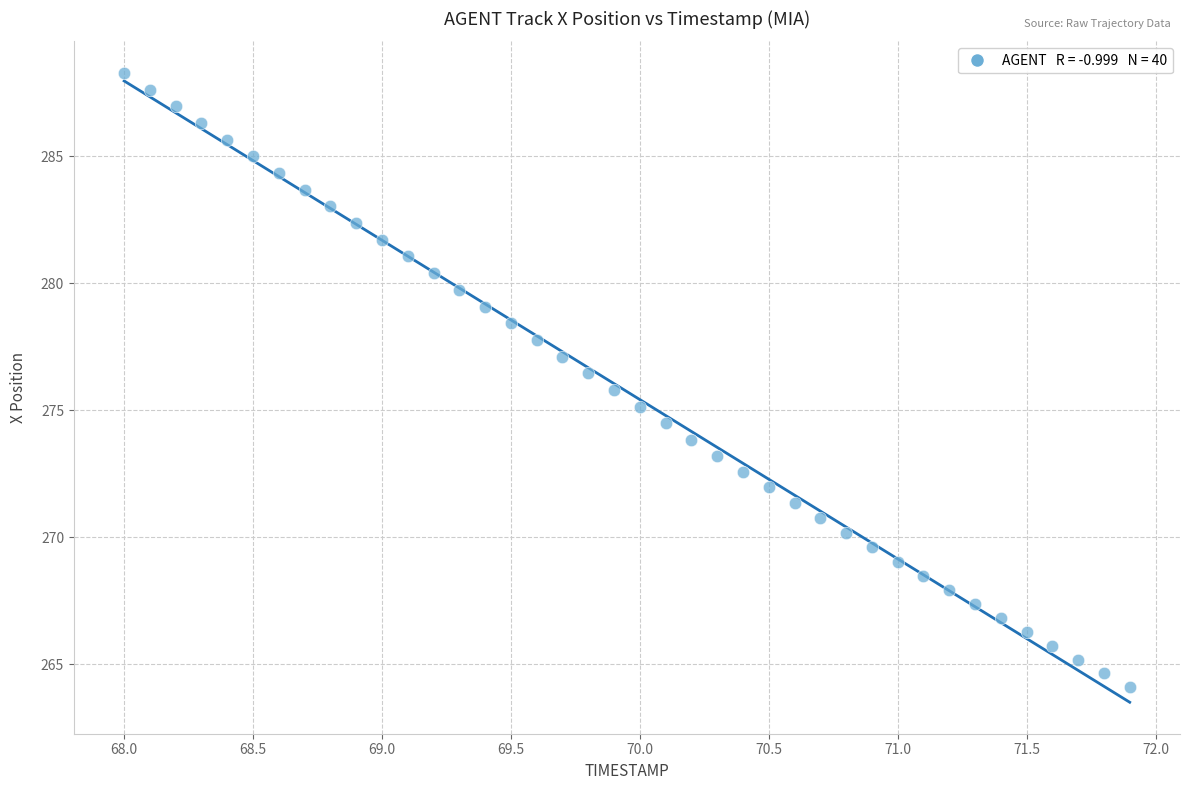

What is the range of Y values (max minus min)?

24.2